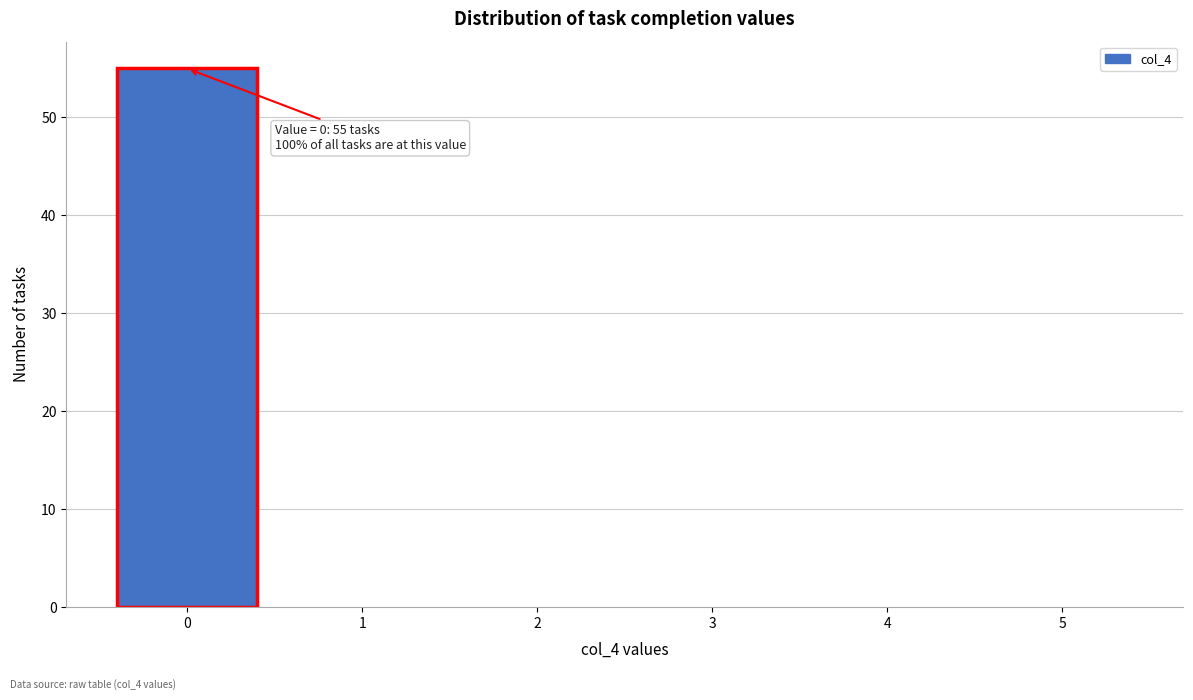

Over which range of the x-axis is the bar tallest?

-0.5 to 0.5